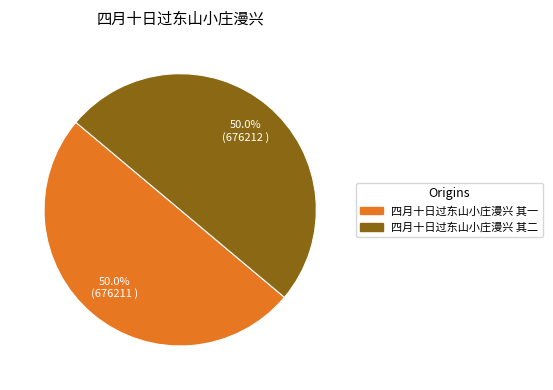

Is it true that 四月十日过东山小庄漫兴 其二 is 36% of the pie?

False